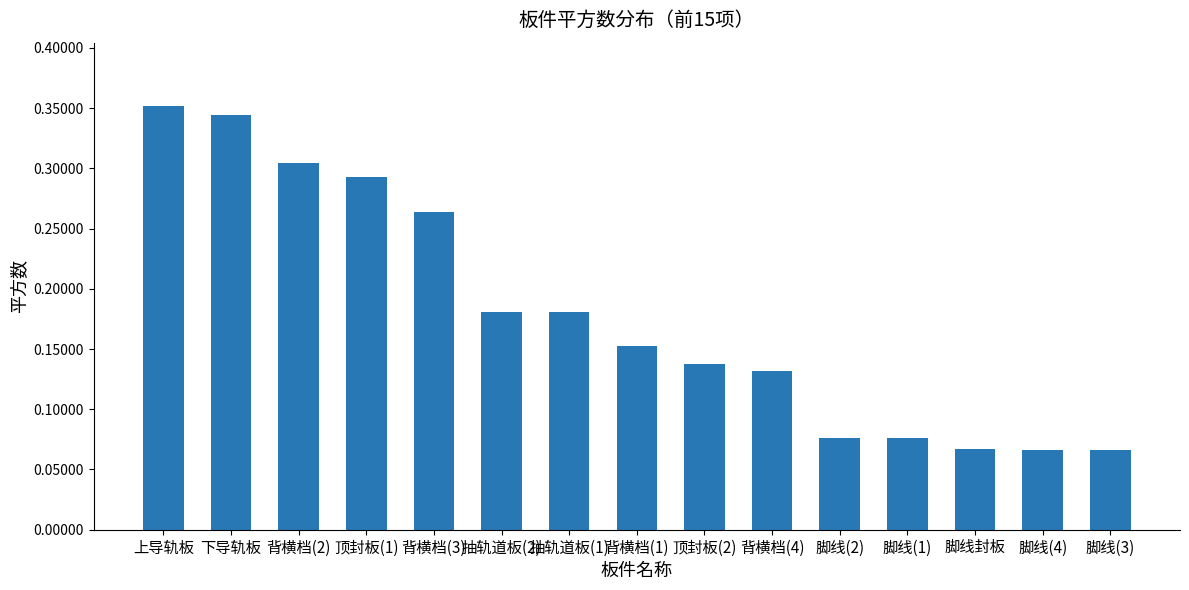

True or false: the data shows 0.0 at 脚线(3).

False